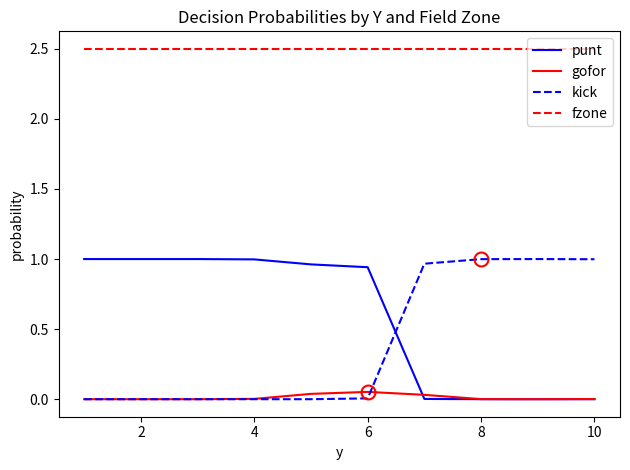

Which series has the largest total across all categories?

fzone